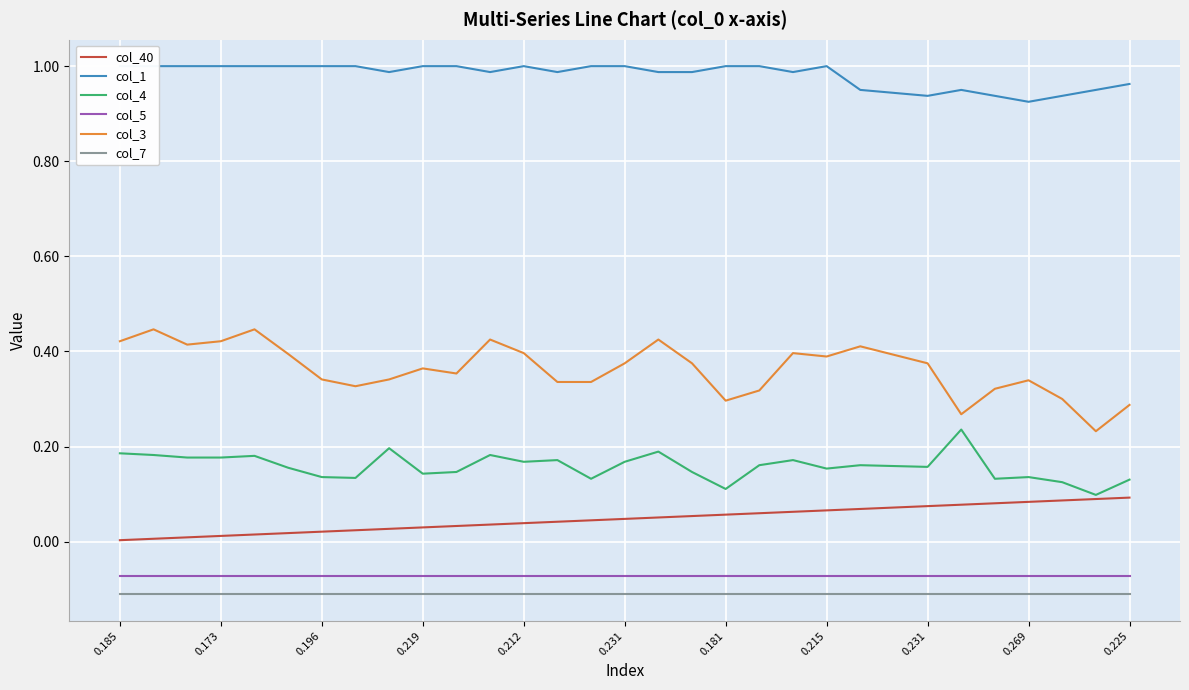

What is the spread (max minus min) of values at 11?

1.1